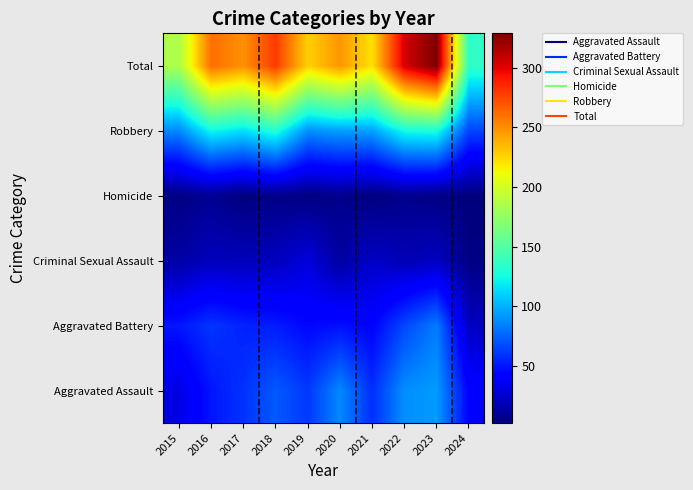

At how many categories does at least one series exceed 86?

10